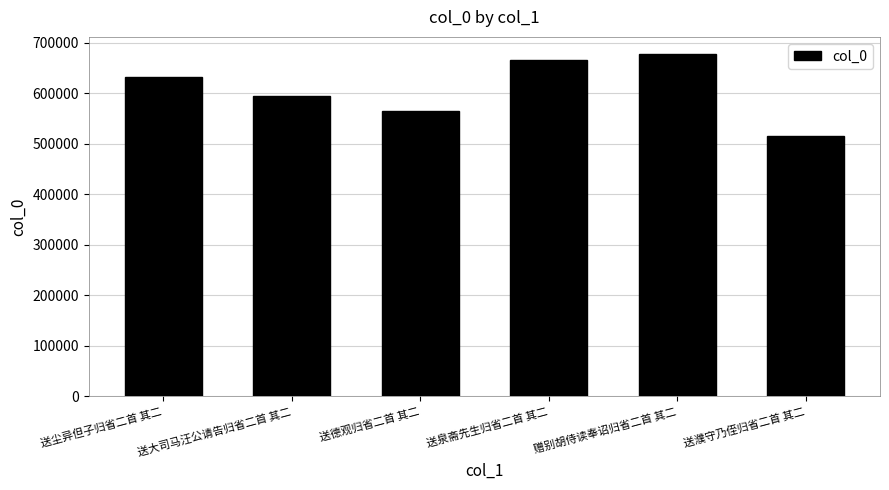

List the labels in order of value, smallest first.

送濮守乃侄归省二首 其二, 送德观归省二首 其二, 送大司马汪公请告归省二首 其二, 送尘异但子归省二首 其二, 送泉斋先生归省二首 其二, 赠别胡侍读奉诏归省二首 其二